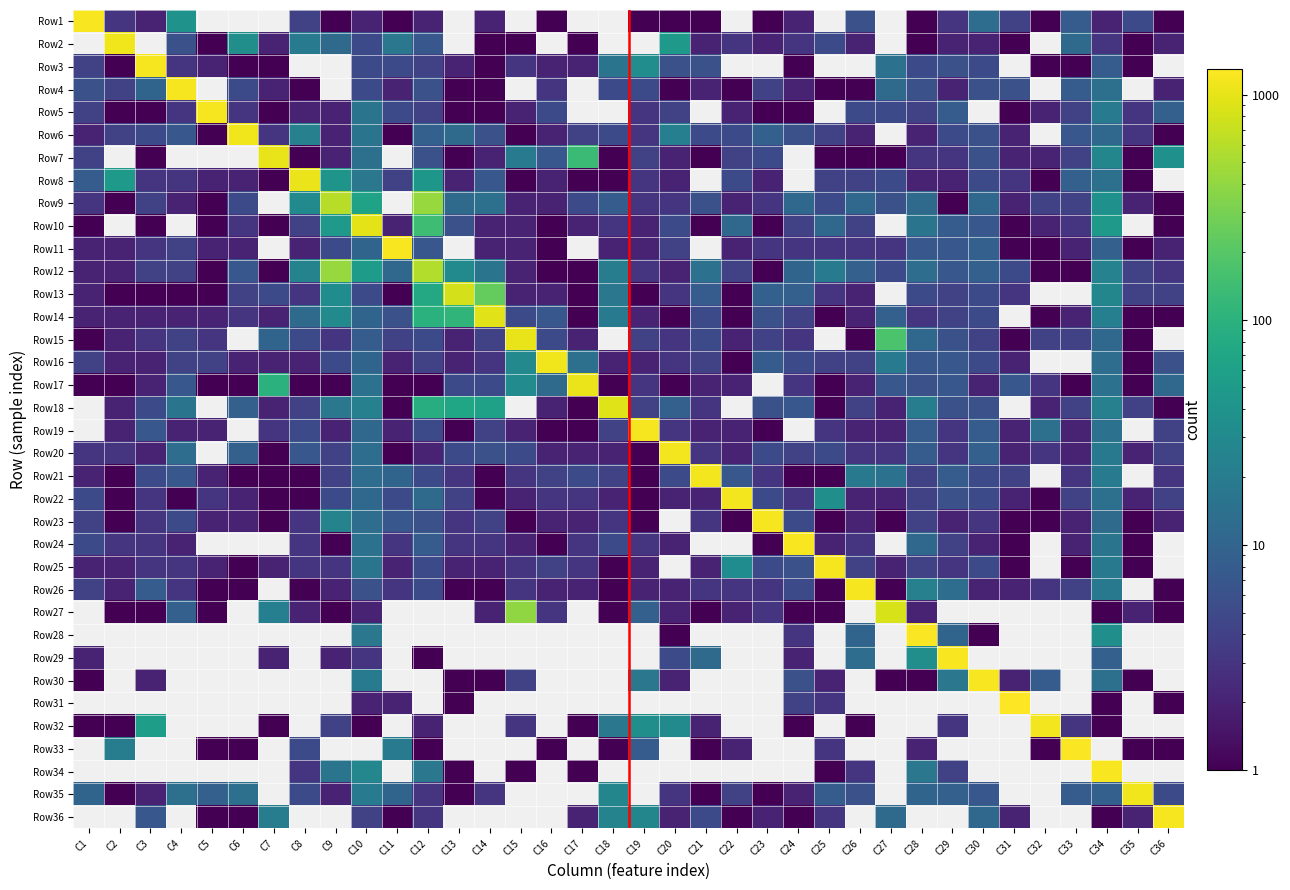

At C25, list the series in order from smallest to largest.

Row7, Row1, Row2, Row3, Row4, Row5, Row14, Row17, Row18, Row21, Row23, Row26, Row27, Row34, Row24, Row30, Row11, Row13, Row19, Row31, Row33, Row36, Row6, Row8, Row16, Row9, Row20, Row35, Row10, Row12, Row15, Row22, Row25, Row28, Row29, Row32